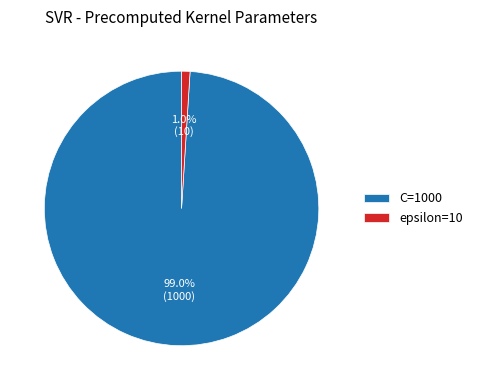

Which has a higher value, C=1000 or epsilon=10?

C=1000